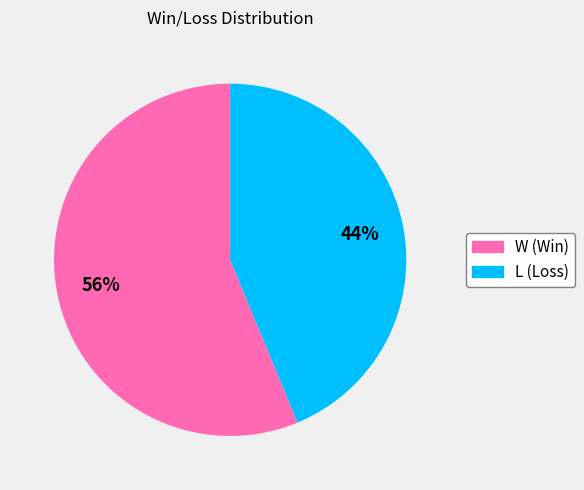

Does any single category account for the majority?

Yes